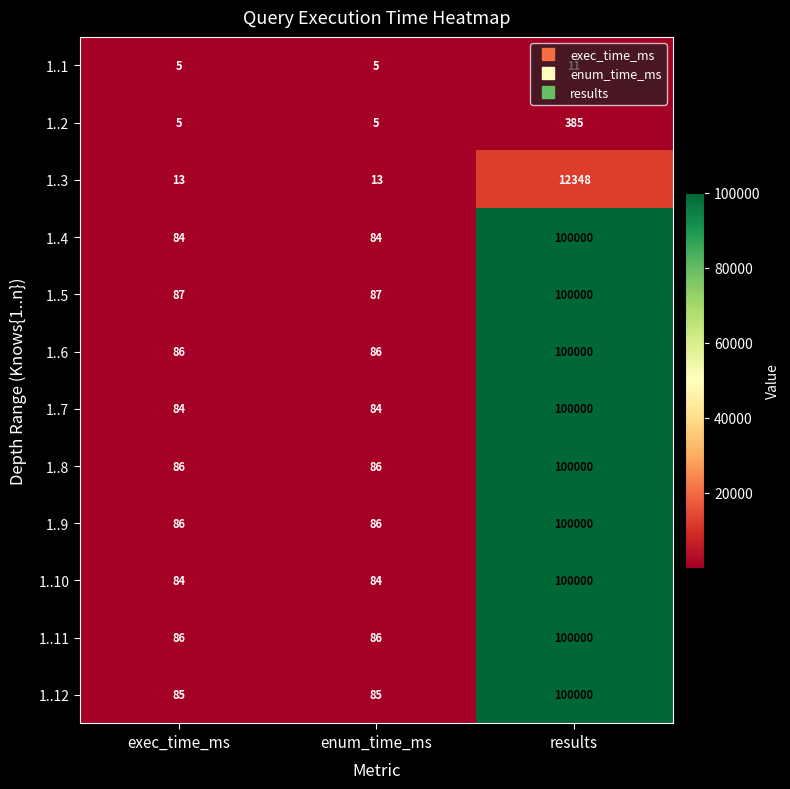

What is the difference between the 1..9 values at results and enum_time_ms?

99914